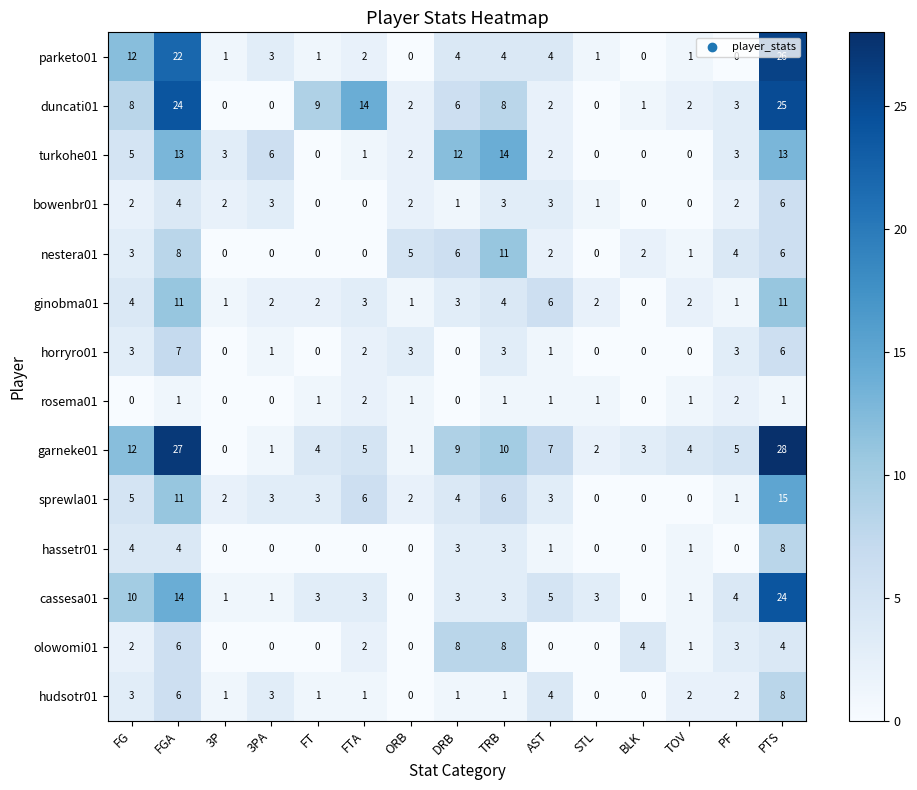

Is it true that garneke01 equals 5 at PF?

True